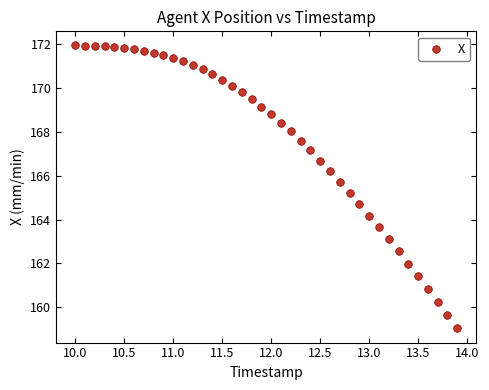

What is the range of Y values (max minus min)?

12.9